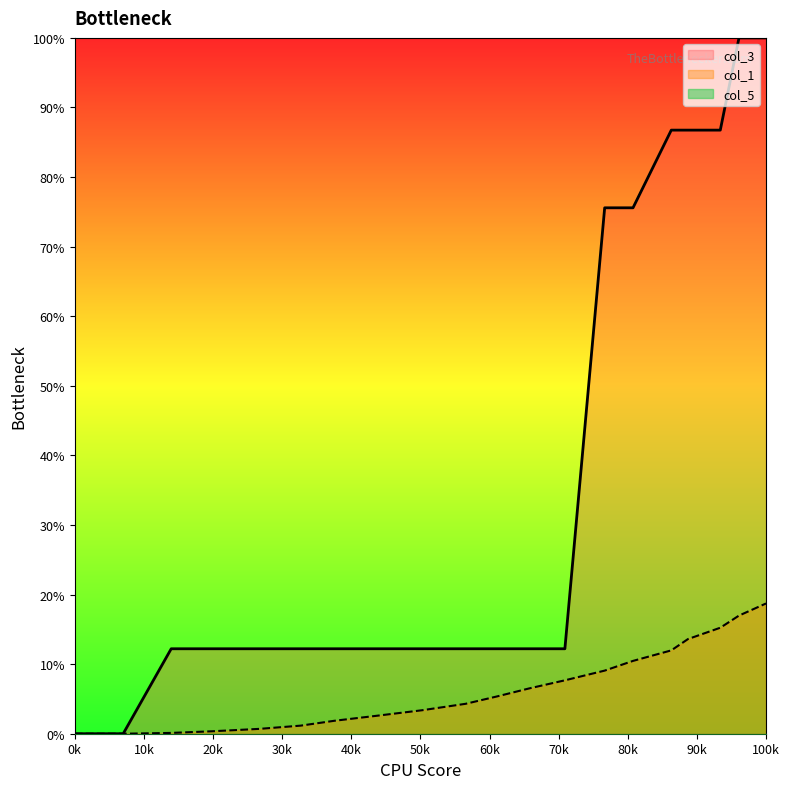

True or false: col_3 and col_1 cross at least once.

False